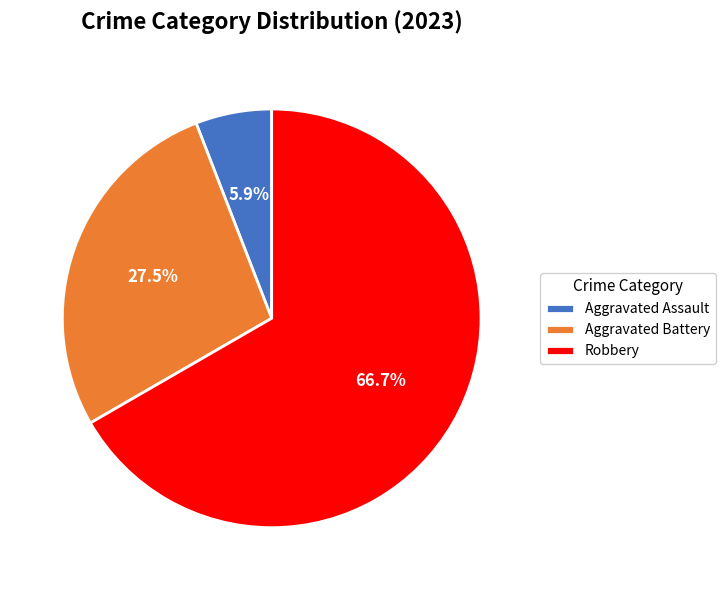

Which category has the smallest portion of the pie?

Aggravated Assault